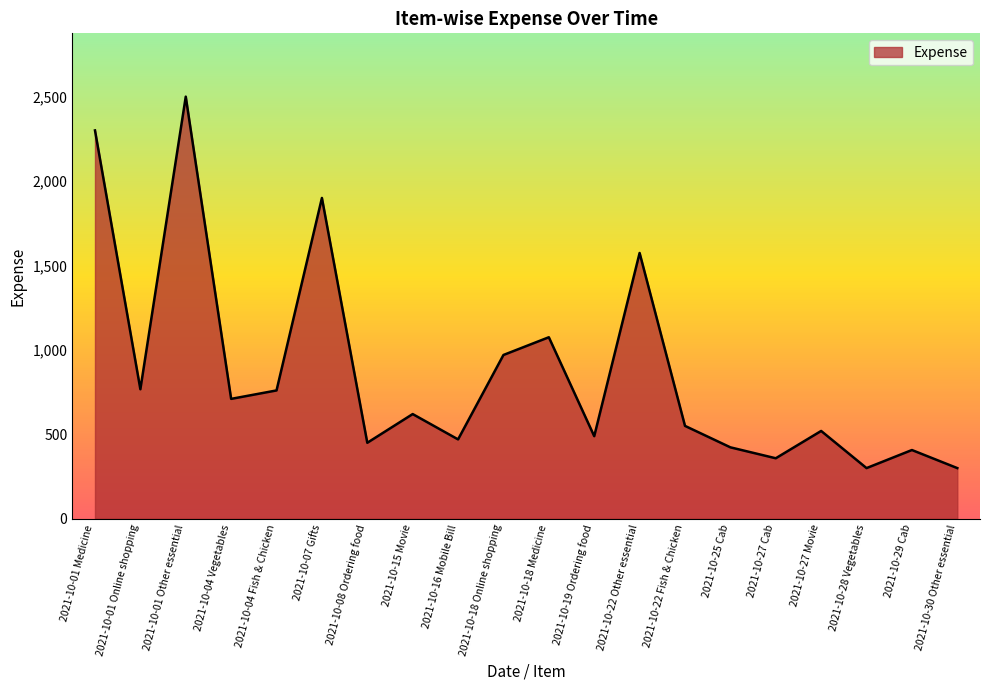

Which category has the highest value across all series?

2021-10-01 Other essential